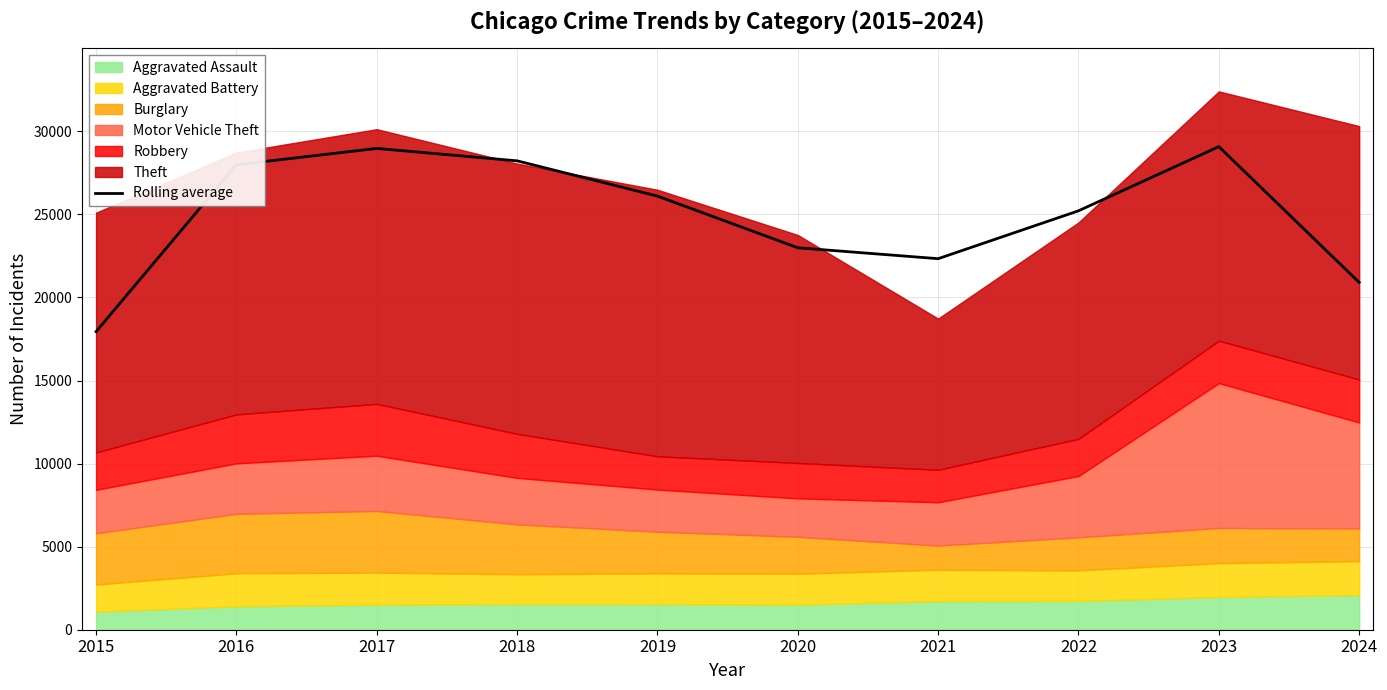

What is the change in value from 2019 to 2020?

-3110.3